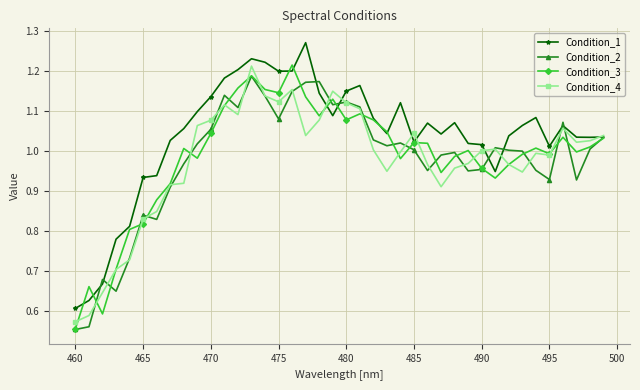

At how many categories does at least one series exceed 0?

40